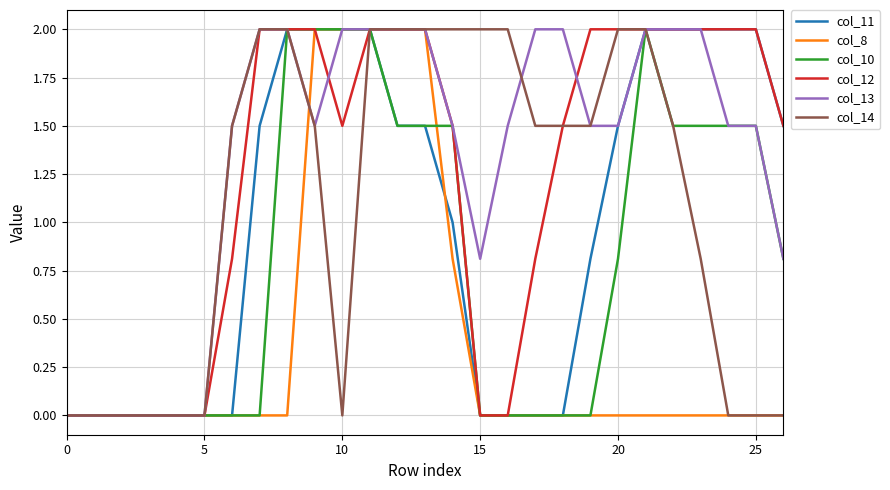

What is the difference between the maximum and minimum values in the col_11 series?

2.0